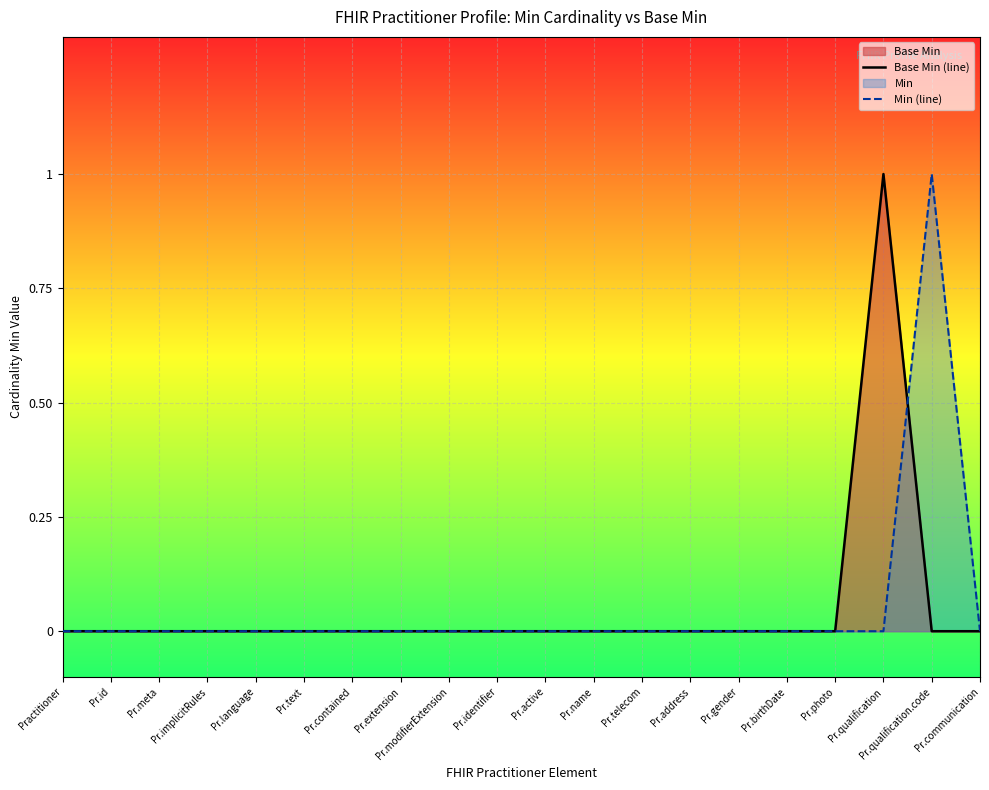

The value of Min (line) at Pr.language is 1. True or false?

False